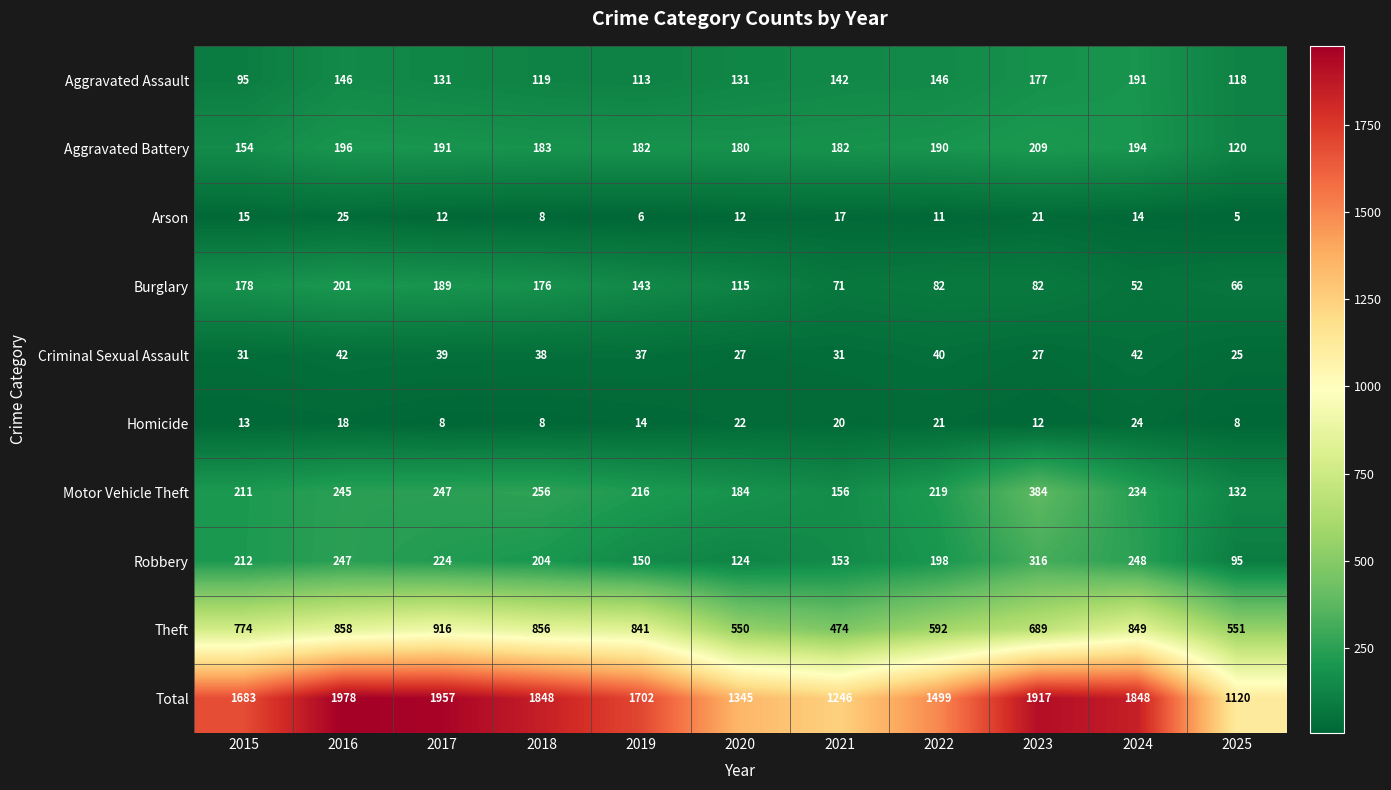

At which category does the chart reach its peak across all series?

2016